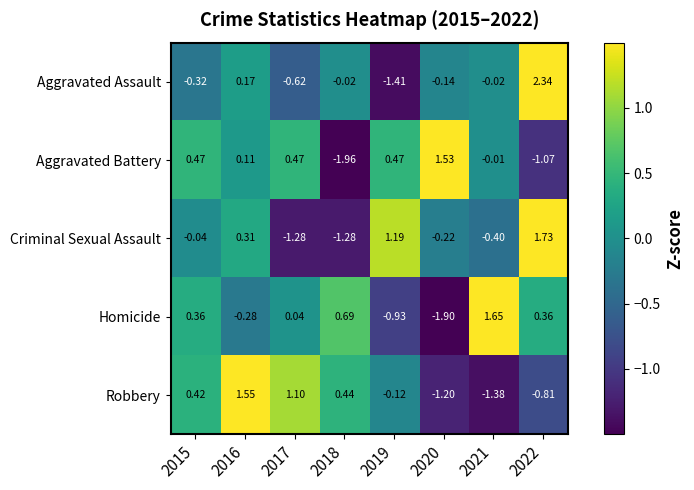

Rank the series by their maximum value, from highest to lowest.

Aggravated Assault, Criminal Sexual Assault, Homicide, Robbery, Aggravated Battery